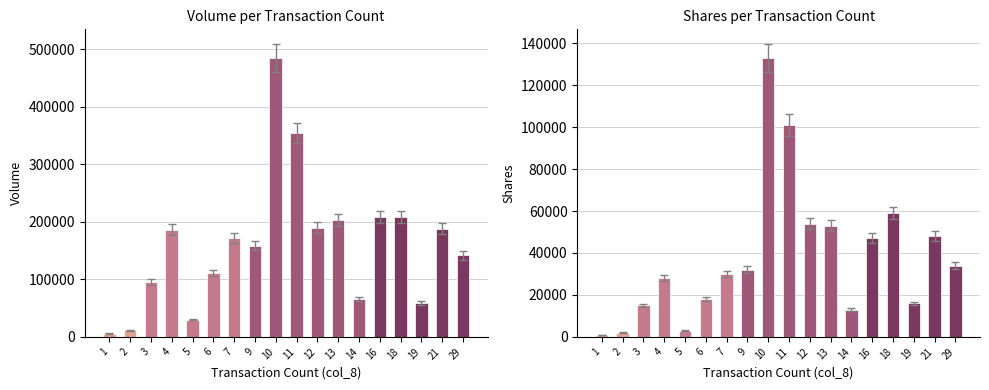

Is it true that col_2 (Volume) equals 207680 at 16?

True